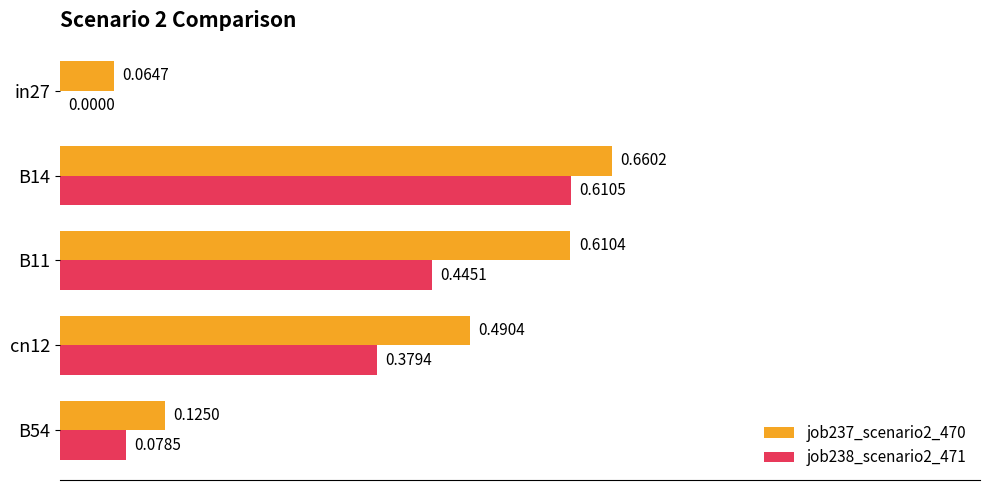

Which series has the largest total across all categories?

job237_scenario2_470